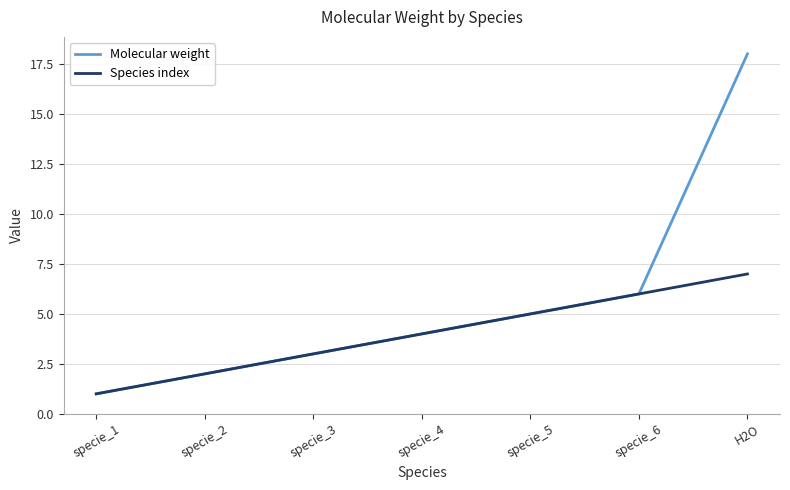

Where is Molecular weight nearest to the value 9?

specie_6